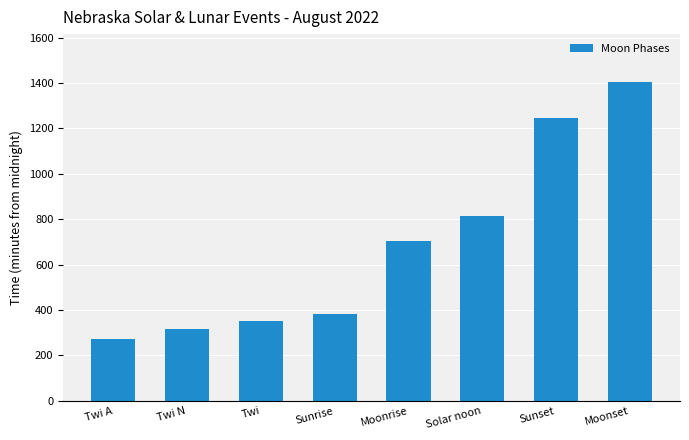

The value at Twi N is 444.4. True or false?

False